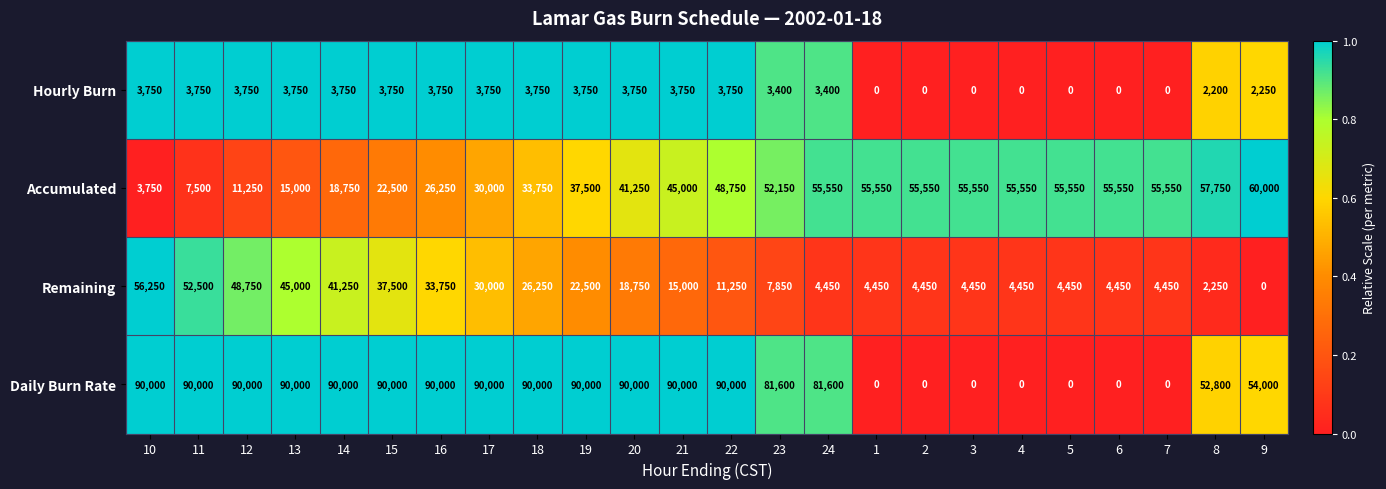

What is the minimum value for Accumulated?

3750